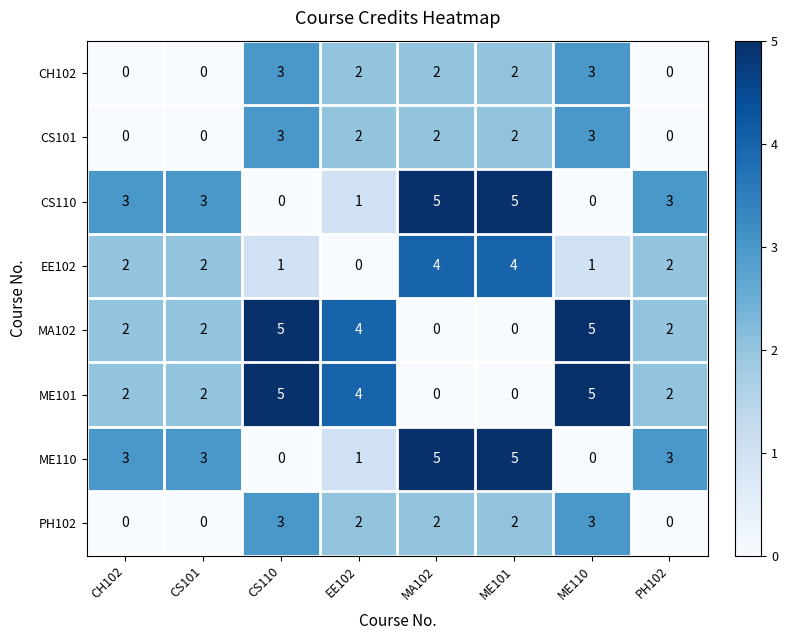

What is the maximum value for CS110?

5